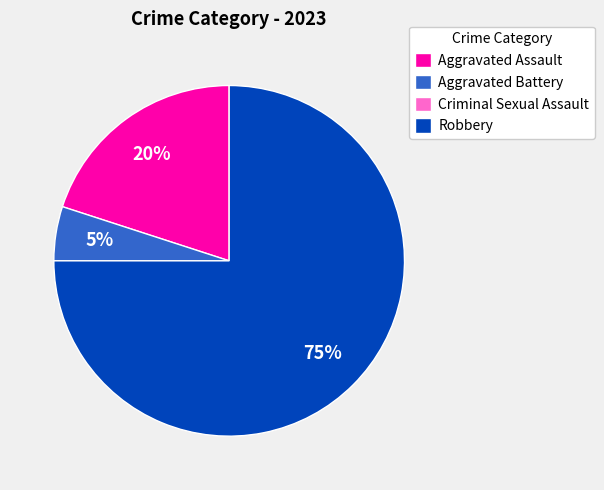

True or false: Aggravated Battery accounts for 5% of the total.

True